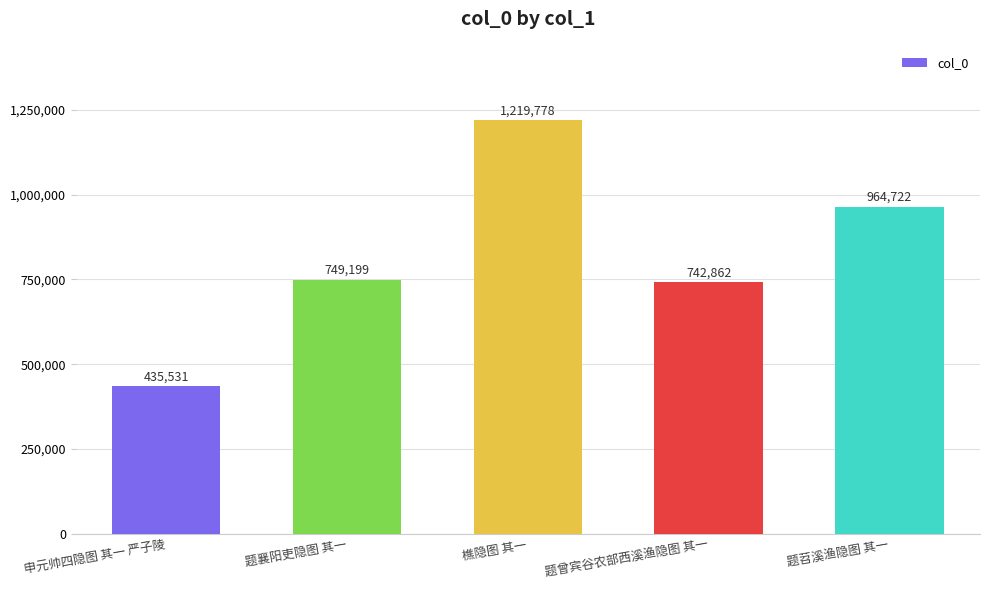

What is the change in value from 题襄阳吏隐图 其一 to 题曾宾谷农部西溪渔隐图 其一?

-6337